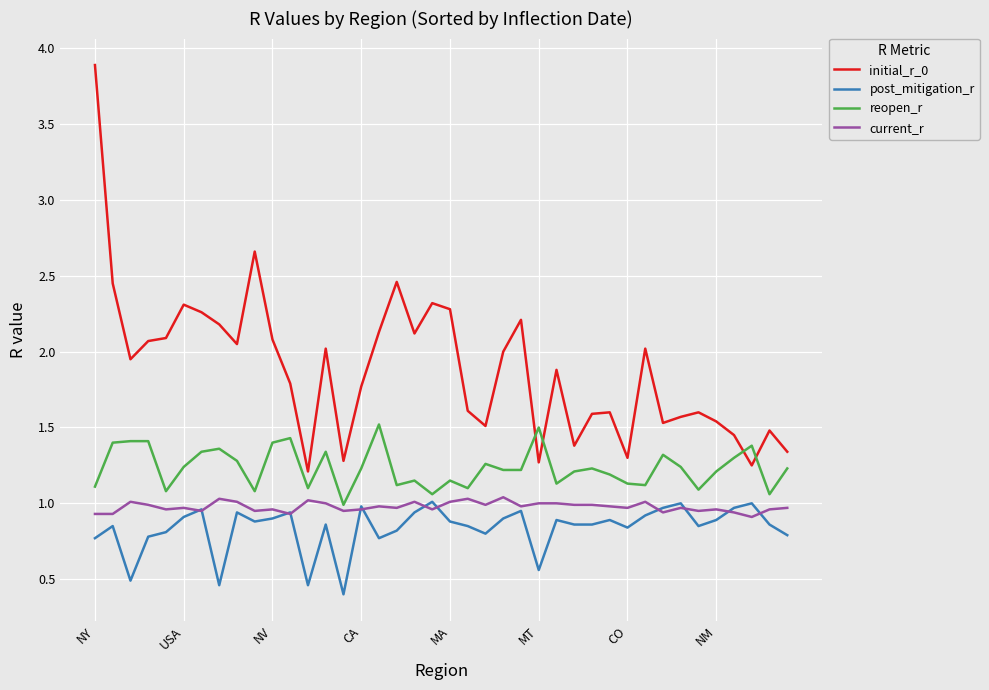

Which series has the largest total across all categories?

initial_r_0